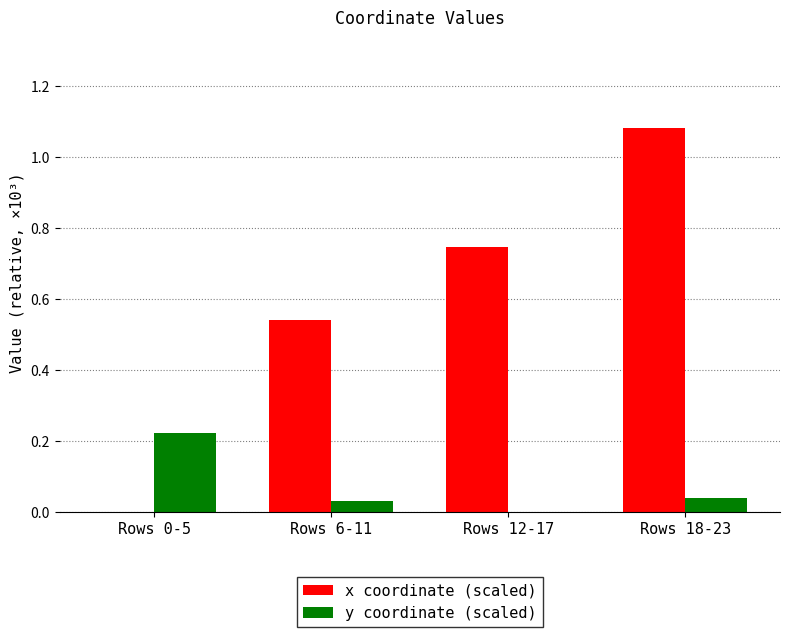

Between Rows 6-11 and Rows 18-23, which series saw the biggest shift?

x coordinate (scaled)